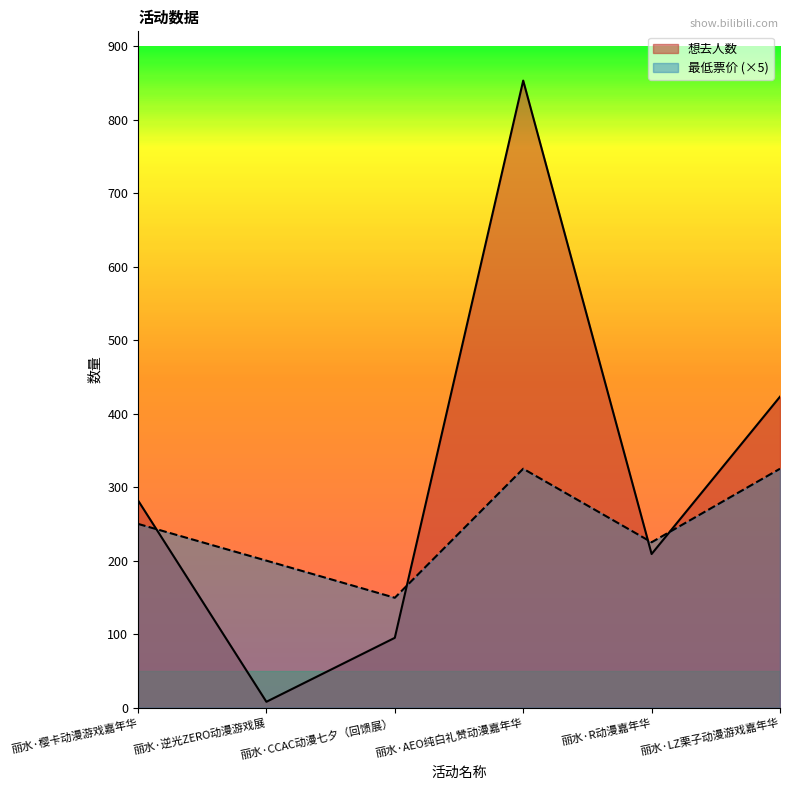

Count the number of categories in the chart.

6